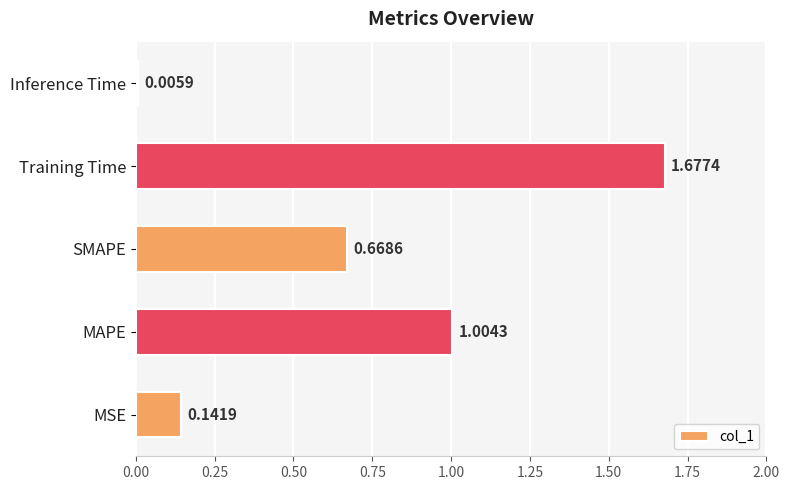

What is the sum of the values at SMAPE and Training Time?

2.3